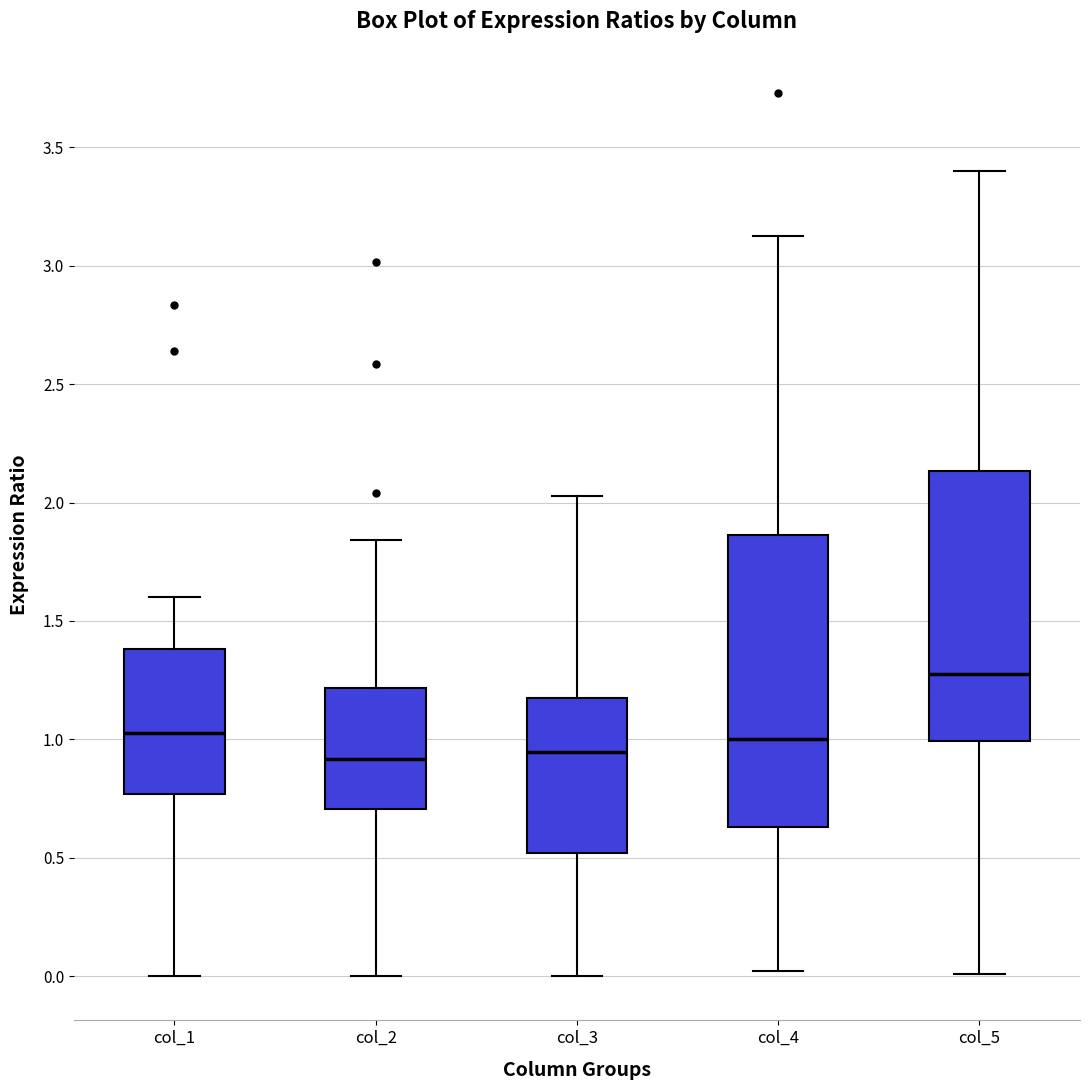

Reading left to right, read every box against the y-axis: the position of its median line, the range the box covers, and the ends of its whiskers. The values are not printed on the chart, so give them approximately, as read against the axis.

col_1: median 1.05, box 0.75 to 1.40, whiskers 0.00 to 1.60
col_2: median 0.90, box 0.70 to 1.20, whiskers 0.00 to 1.85
col_3: median 0.95, box 0.50 to 1.20, whiskers 0.00 to 2.05
col_4: median 1.00, box 0.65 to 1.85, whiskers 0.00 to 3.15
col_5: median 1.30, box 1.00 to 2.15, whiskers 0.00 to 3.40